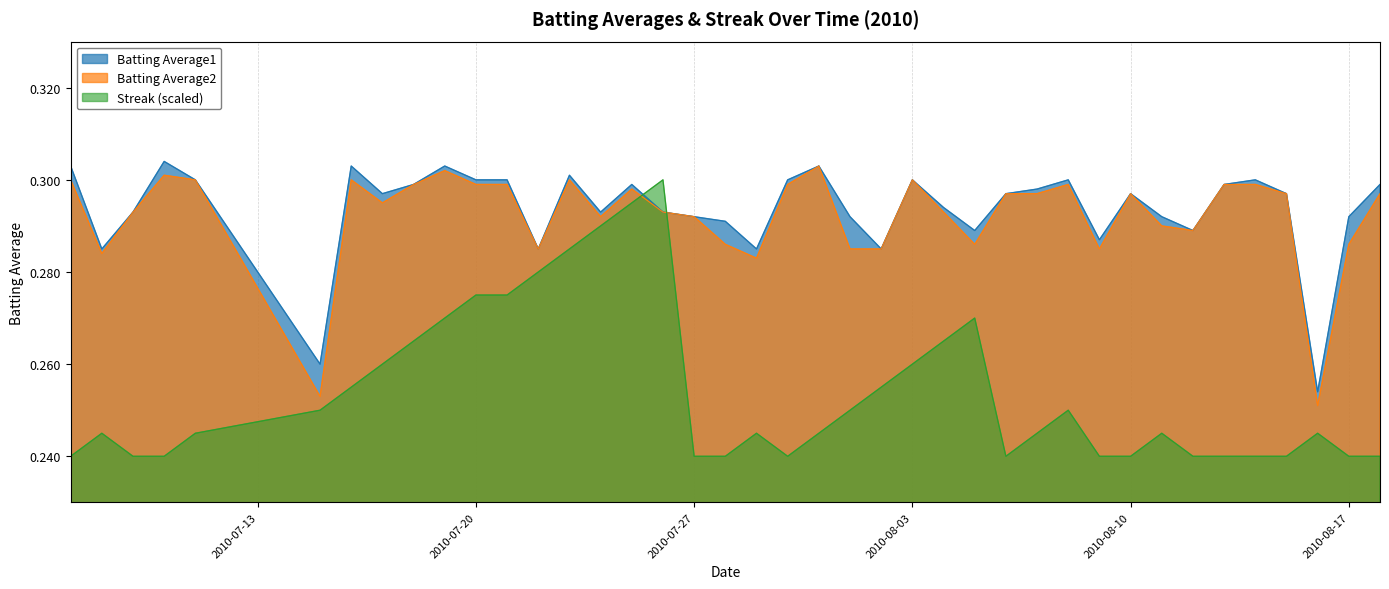

Reading left to right, what are all the values shown in this chart?

Batting Average1: 0.3	0.3	0.3	0.3	0.3	0.3	0.3	0.3	0.3	0.3	0.3	0.3	0.3	0.3	0.3	0.3	0.3	0.3	0.3	0.3	0.3	0.3	0.3	0.3	0.3	0.3	0.3	0.3	0.3	0.3	0.3	0.3	0.3	0.3	0.3	0.3	0.3	0.3	0.3	0.3
Batting Average2: 0.3	0.3	0.3	0.3	0.3	0.3	0.3	0.3	0.3	0.3	0.3	0.3	0.3	0.3	0.3	0.3	0.3	0.3	0.3	0.3	0.3	0.3	0.3	0.3	0.3	0.3	0.3	0.3	0.3	0.3	0.3	0.3	0.3	0.3	0.3	0.3	0.3	0.3	0.3	0.3
Streak: 0.2	0.2	0.2	0.2	0.2	0.2	0.3	0.3	0.3	0.3	0.3	0.3	0.3	0.3	0.3	0.3	0.3	0.2	0.2	0.2	0.2	0.2	0.2	0.3	0.3	0.3	0.3	0.2	0.2	0.2	0.2	0.2	0.2	0.2	0.2	0.2	0.2	0.2	0.2	0.2